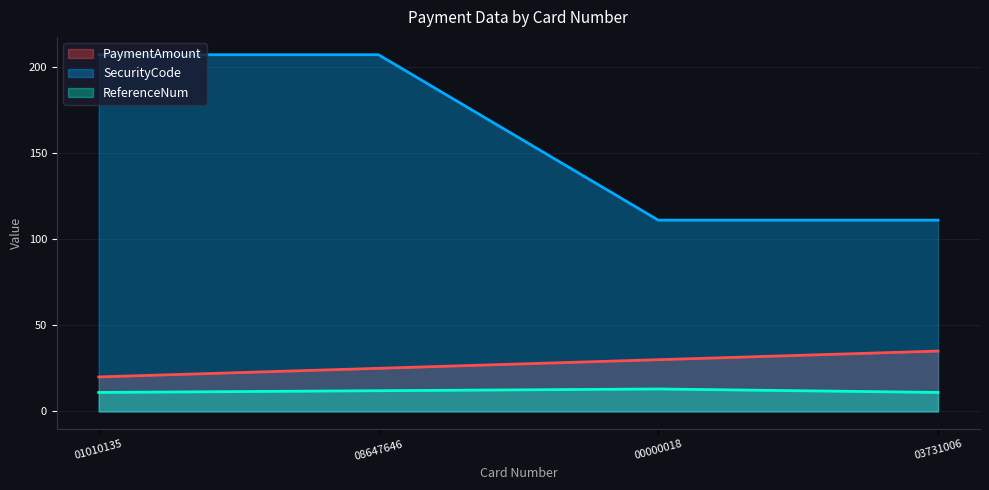

What is the greatest value displayed?

207